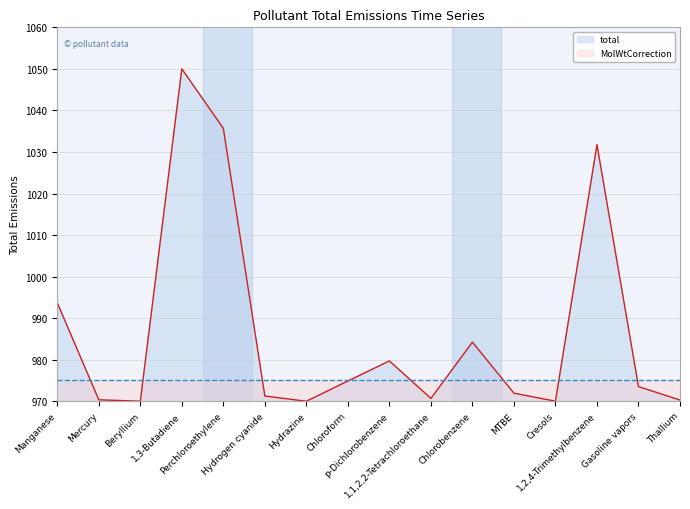

What position from the left is Beryllium?

3